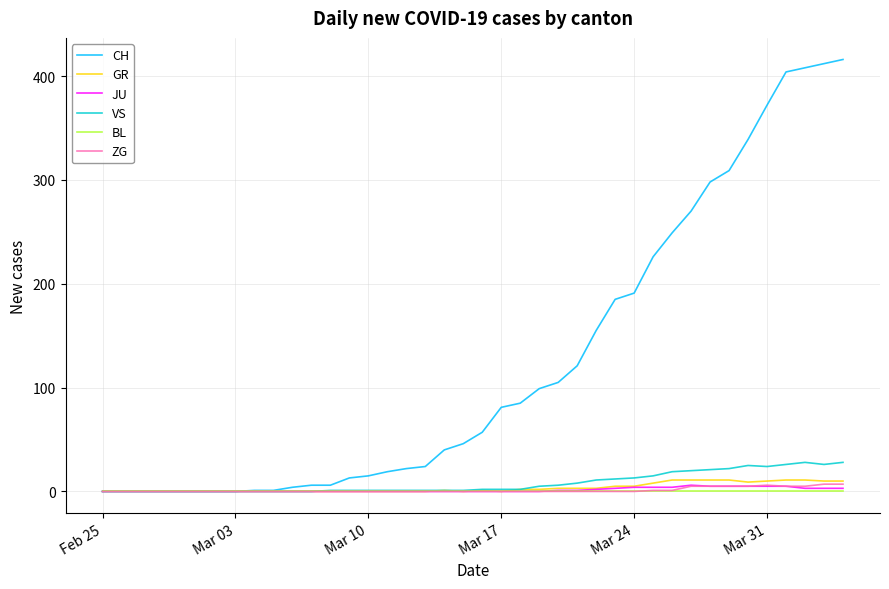

Which series has the largest total across all categories?

CH